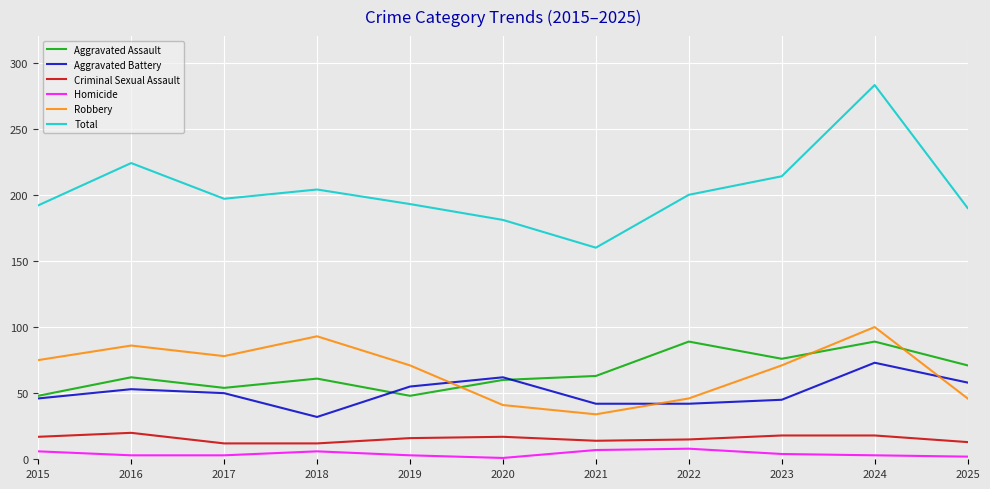

What is the difference between the maximum and second lowest values in the Homicide series?

6